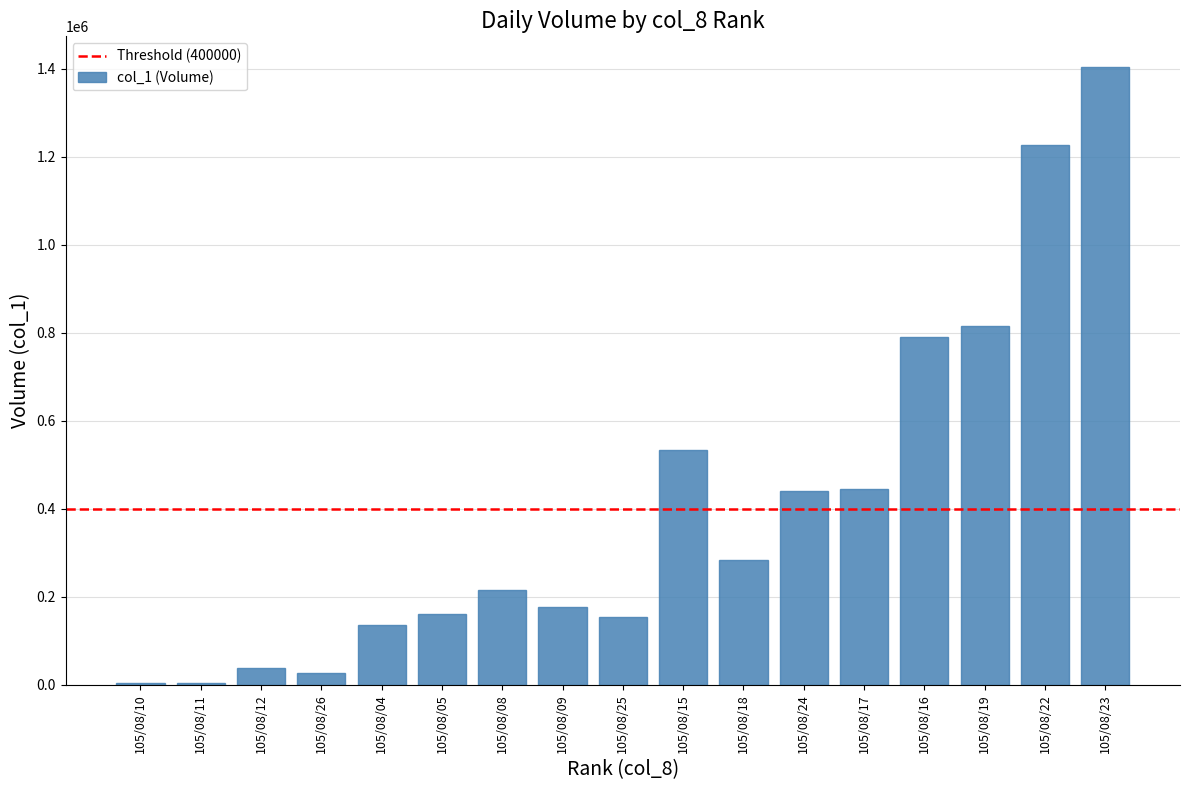

What is the difference between the maximum and minimum values?

1399000